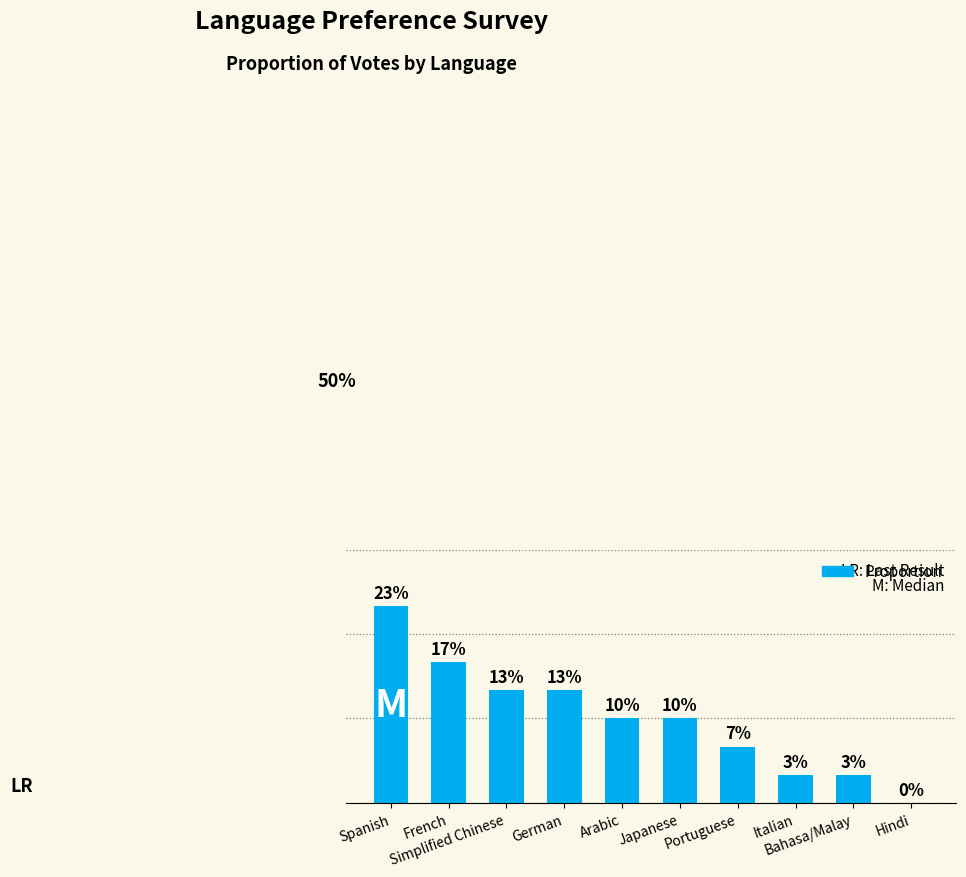

List the labels in order of value, smallest first.

Hindi, Italian, Bahasa/Malay, Portuguese, Arabic, Japanese, Simplified Chinese, German, French, Spanish